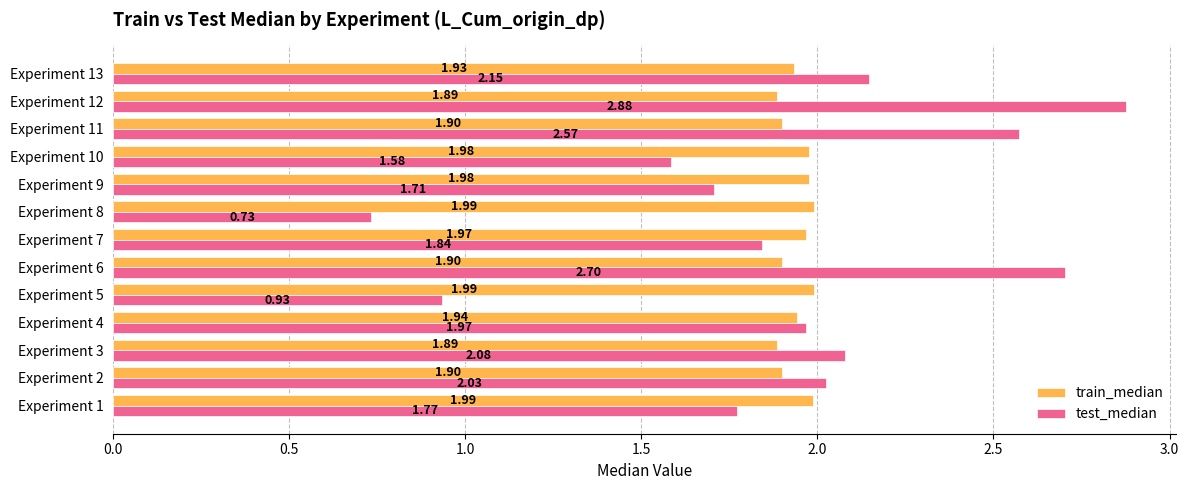

Which series has the widest spread of values?

test_median